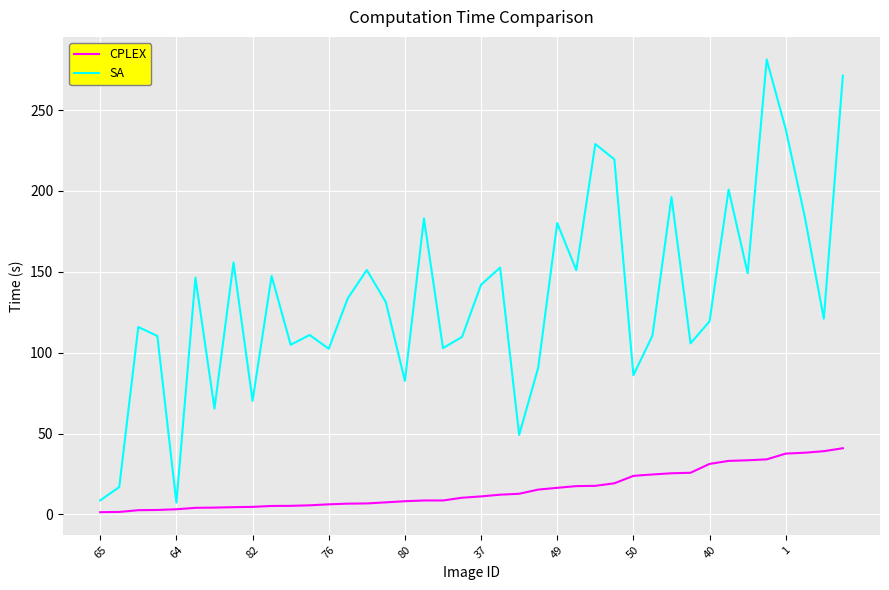

Which series has the widest spread of values?

SA